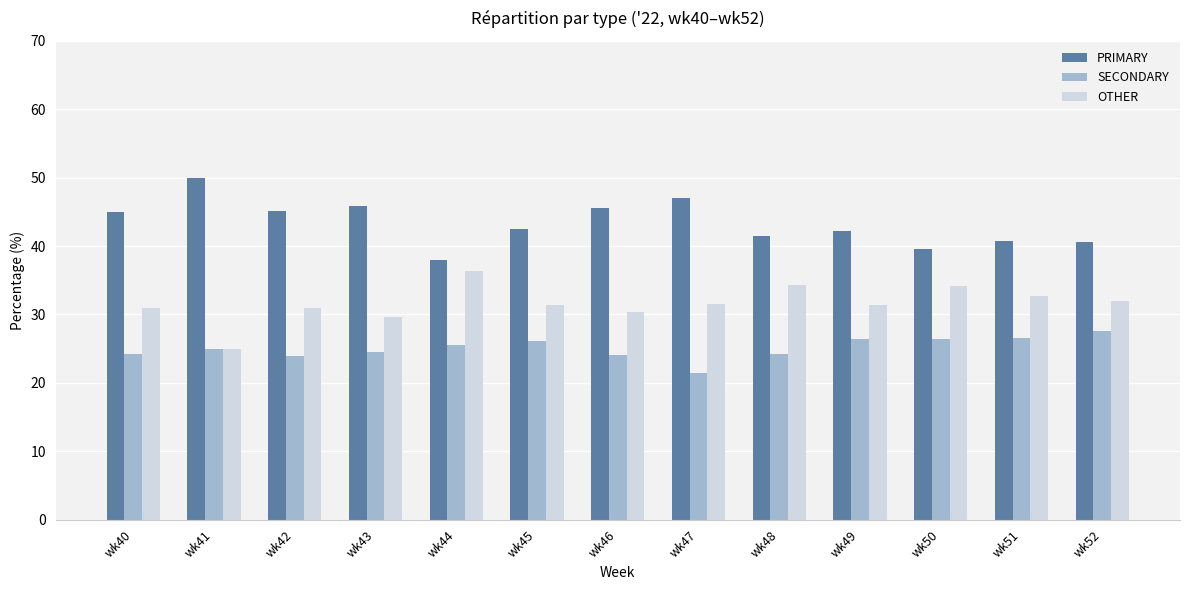

What is the total value across all series at wk49?

100.0